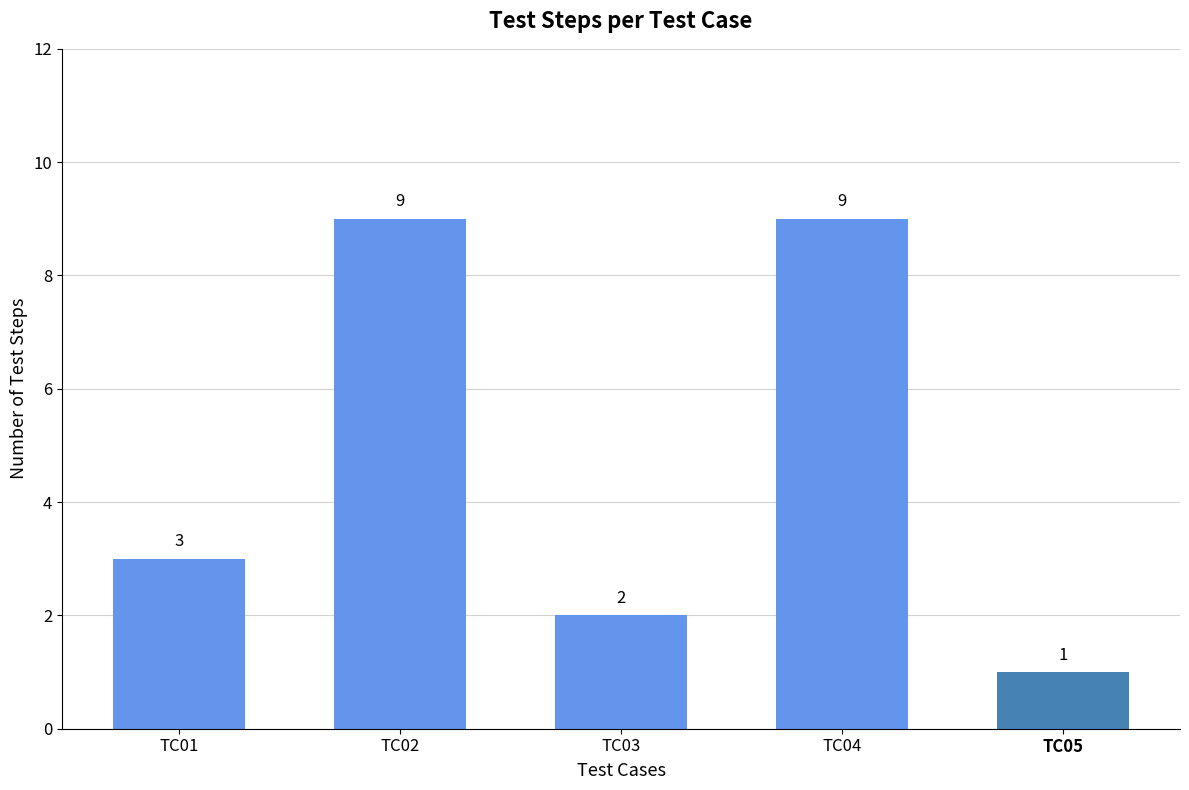

How many values are between 2 and 9?

4